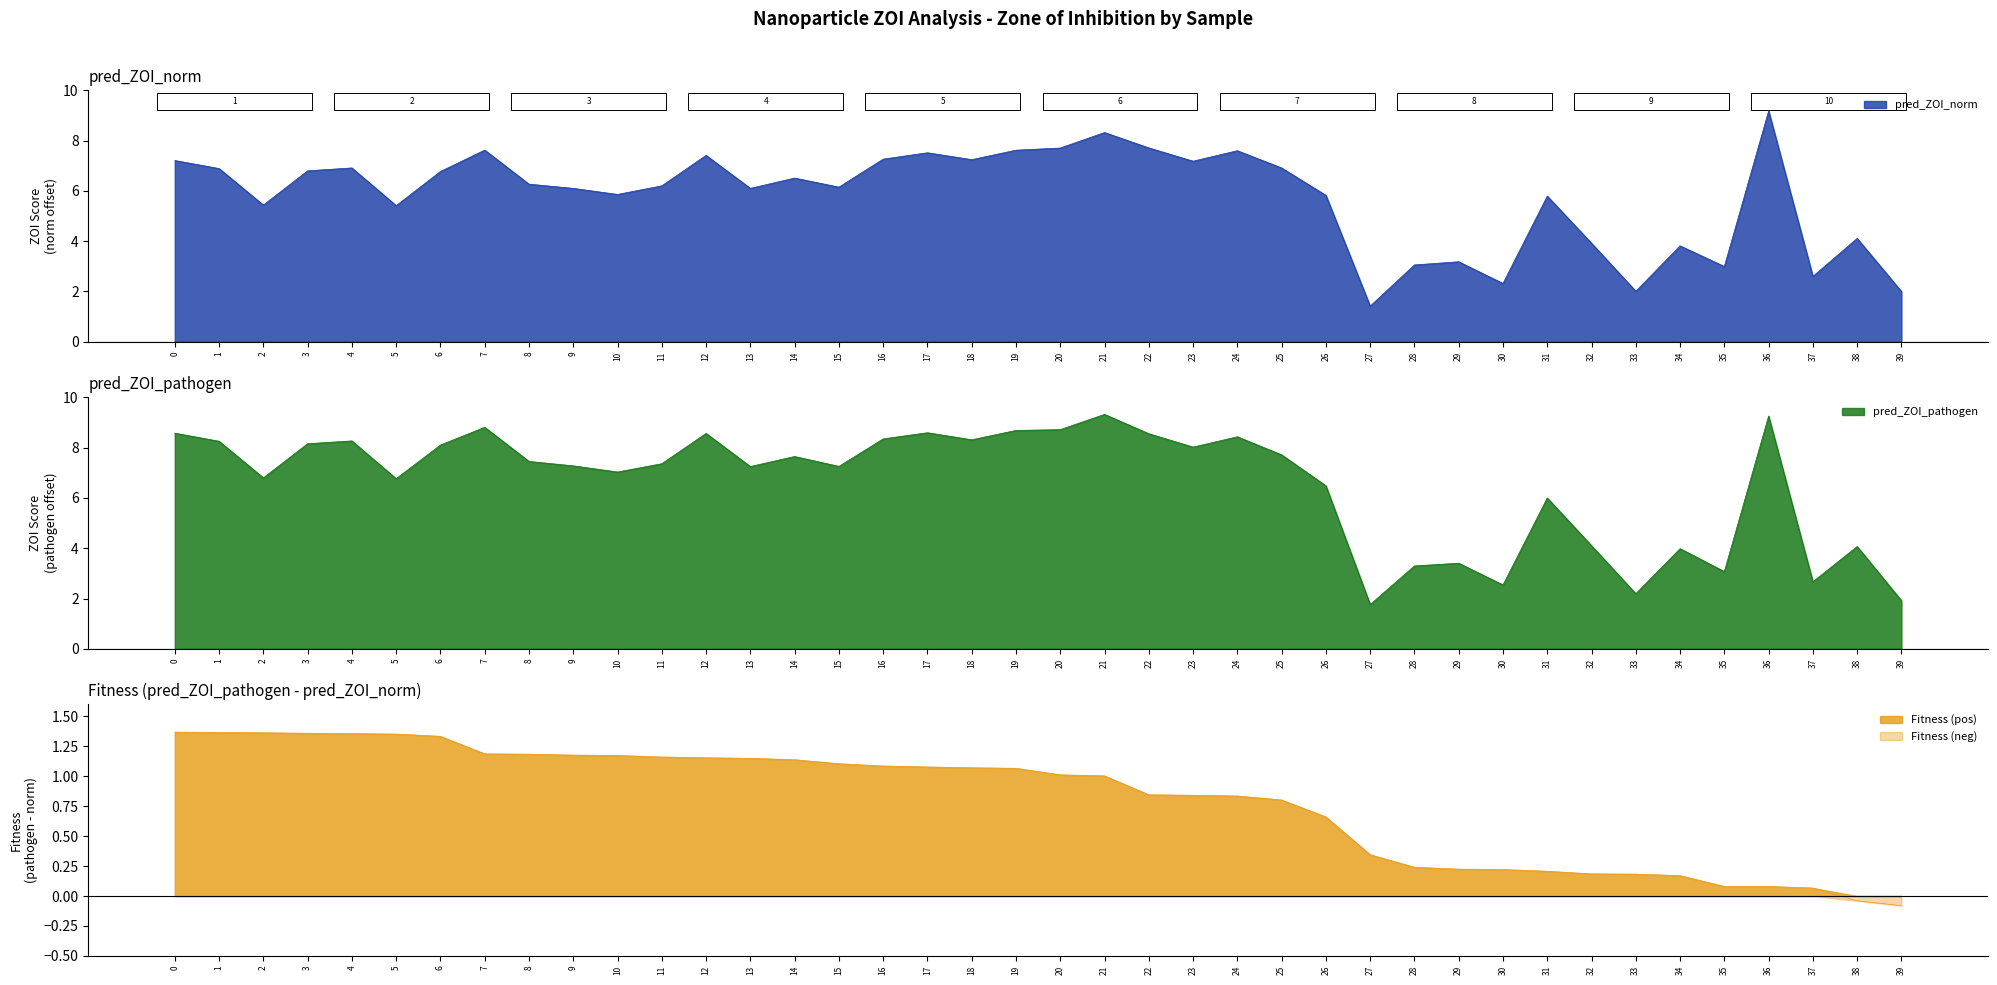

What is the approximate value of pred_ZOI_norm at 14?

6.5